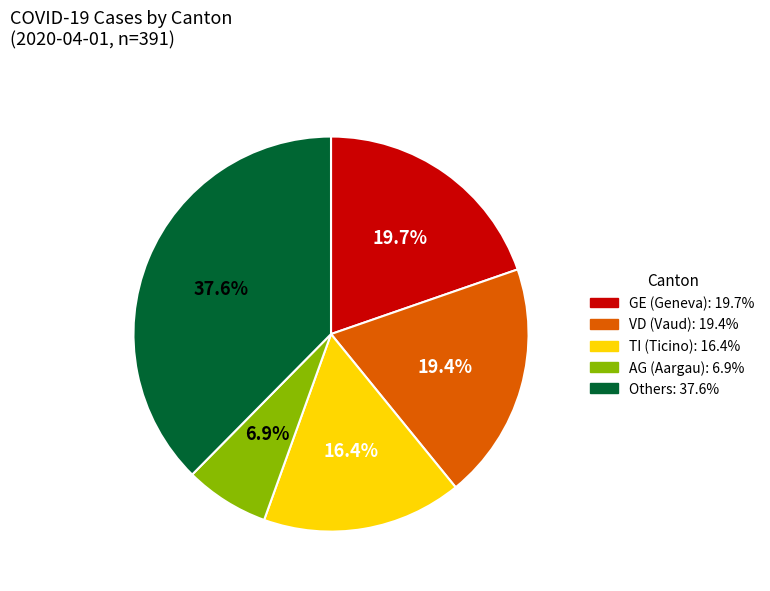

Is there any slice that represents more than half of the pie?

No